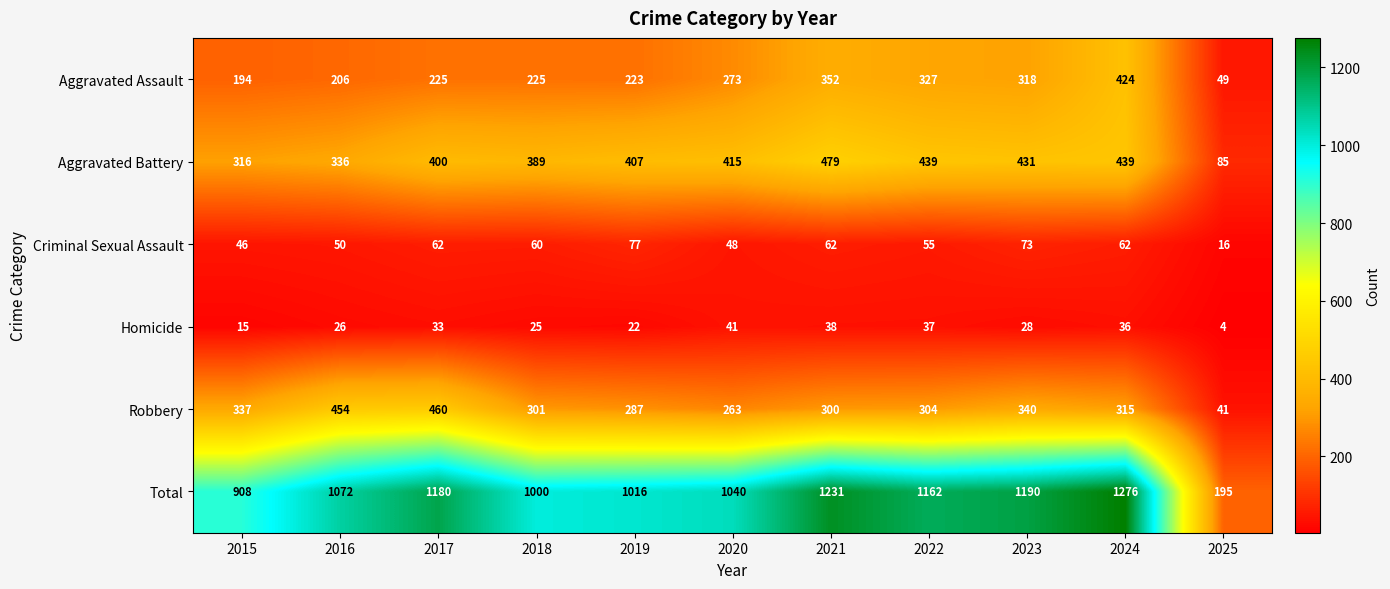

What is the sum of all Robbery values?

3402